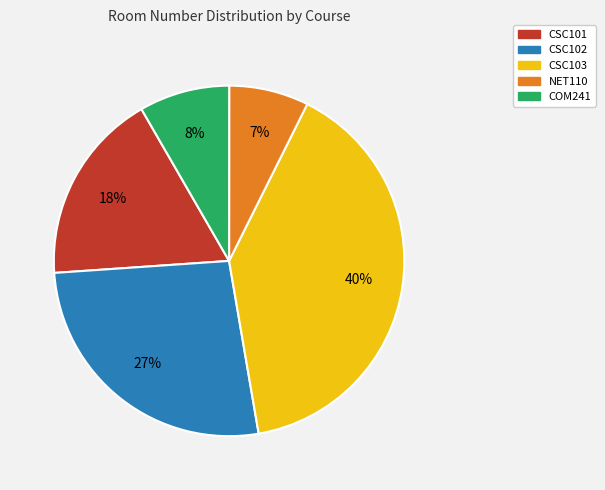

Is it true that CSC102 is 27% of the pie?

True